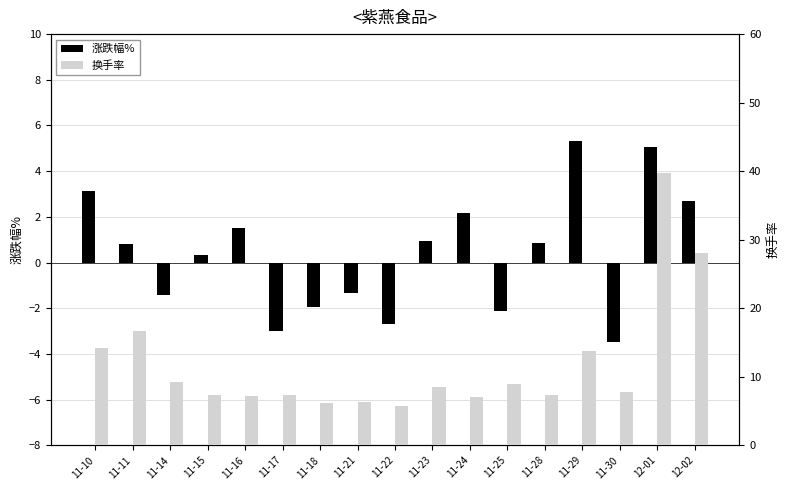

List the series in order of their peak value, lowest first.

涨跌幅%, 换手率